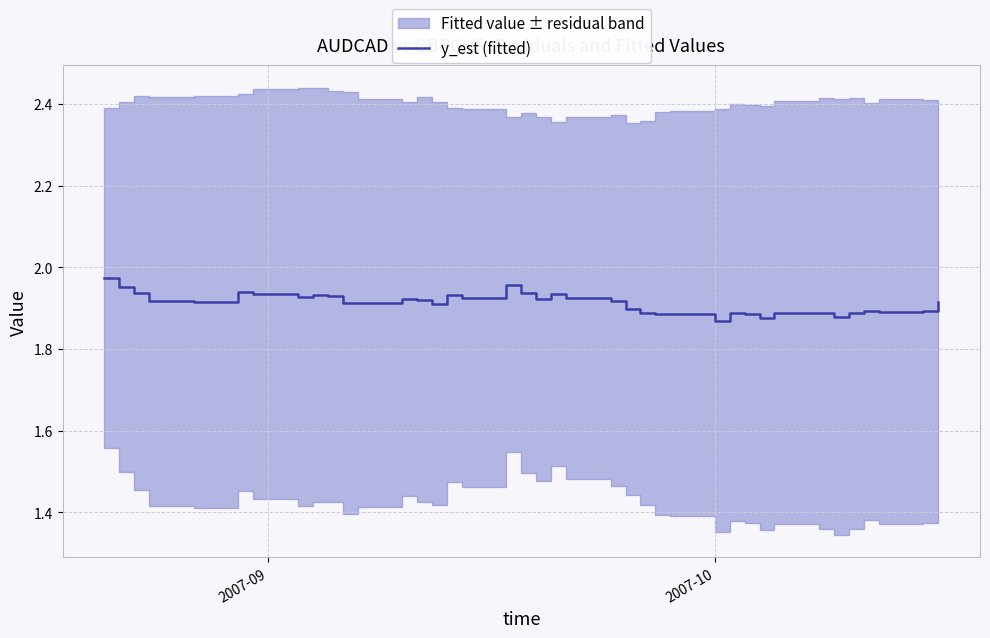

What is the smallest value displayed?

1.9